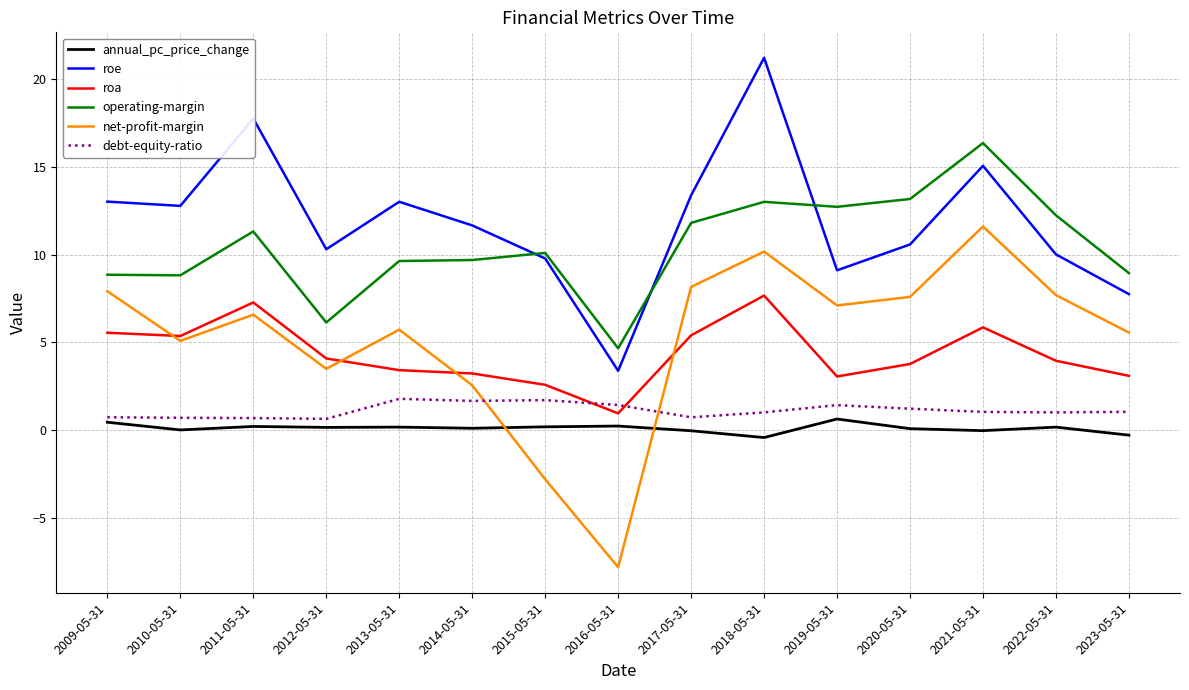

At 2013-05-31, list the series in order from smallest to largest.

annual_pc_price_change, debt-equity-ratio, roa, net-profit-margin, operating-margin, roe